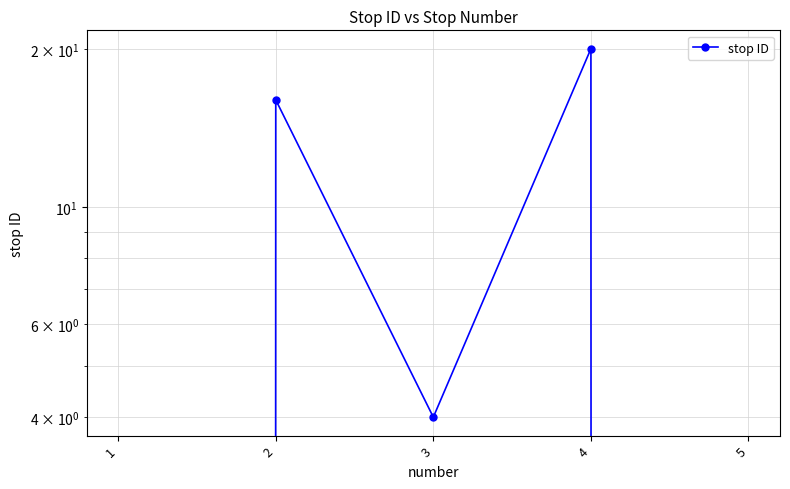

Between 5 and 3, which is larger?

3